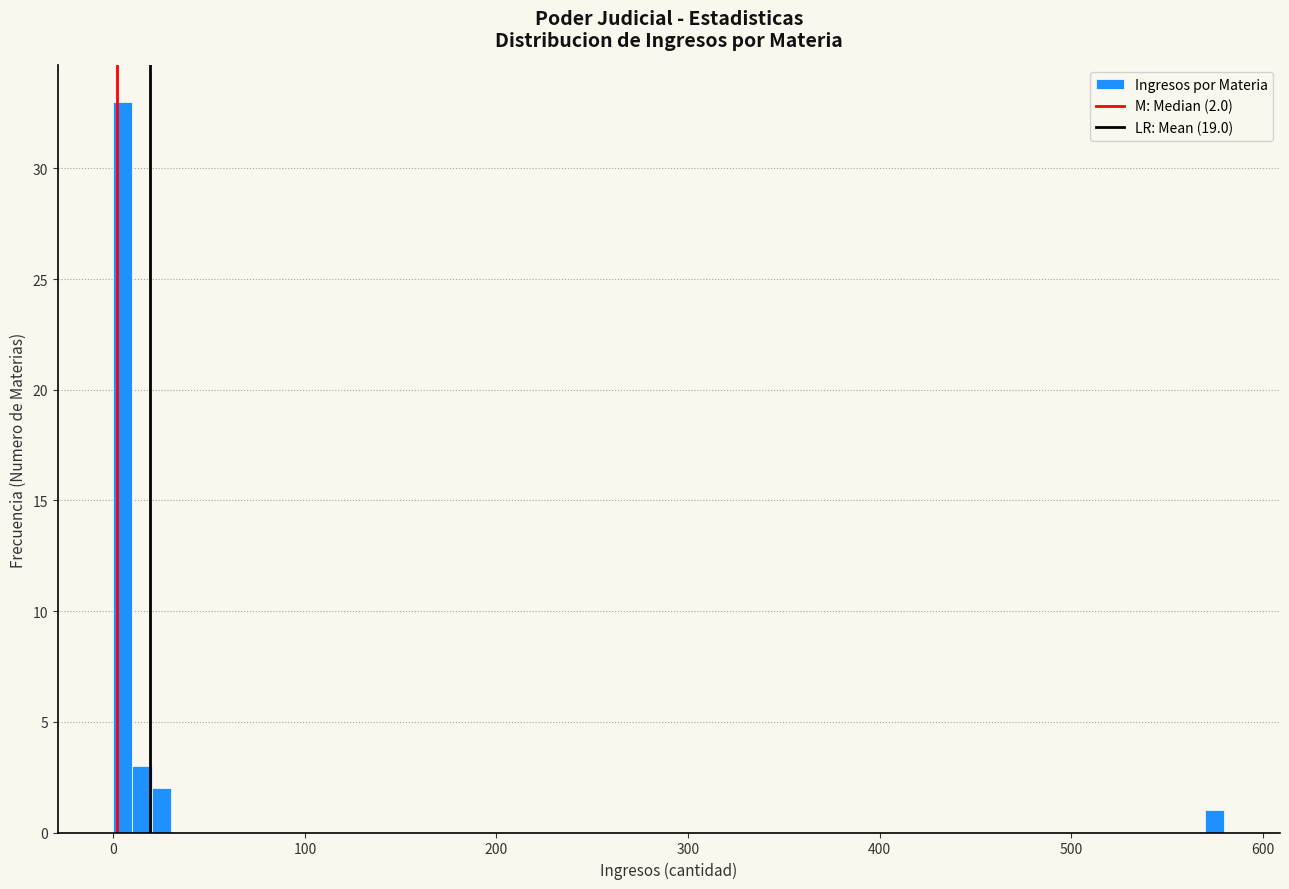

Around what value on the x-axis is the tallest bar? Give the approximate position of its centre, as read against the axis.

10